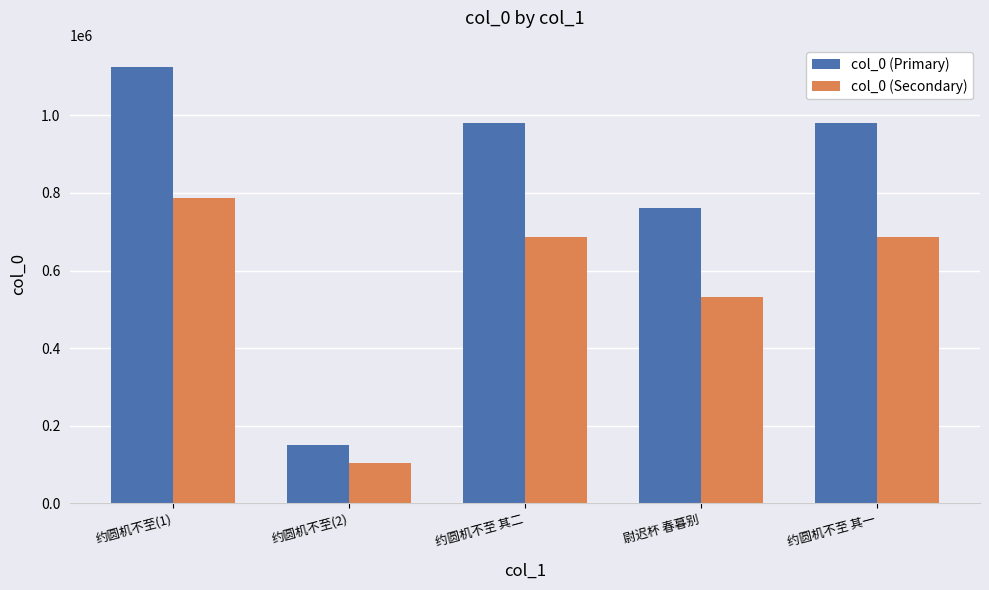

What is the difference between the maximum and minimum values in the col_0 (Secondary) series?

682551.8